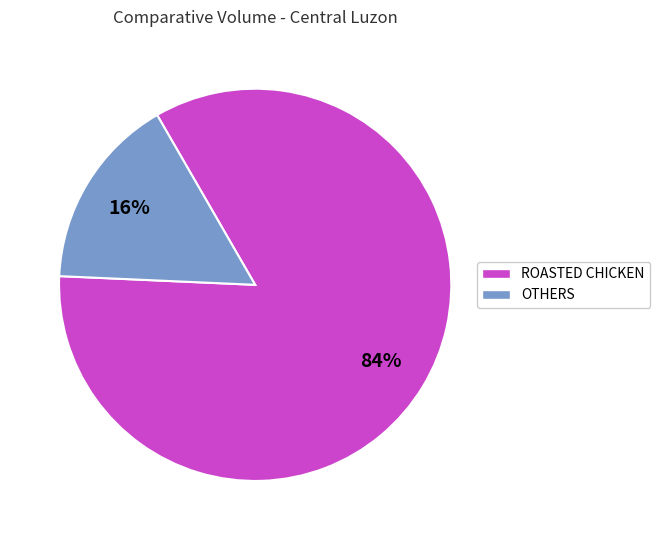

Is there a majority slice in this chart?

Yes